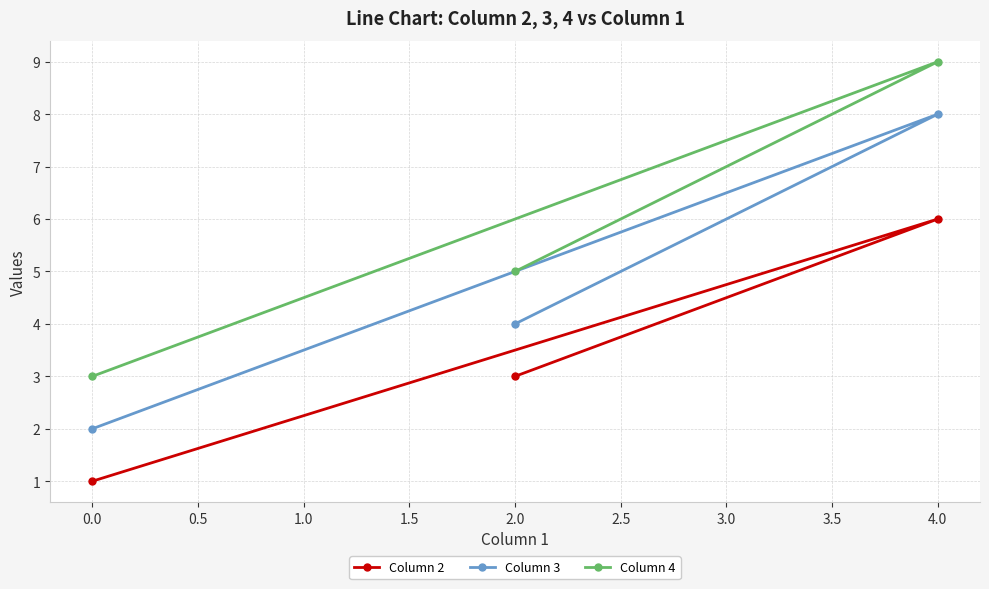

How many lines are shown in the chart?

3